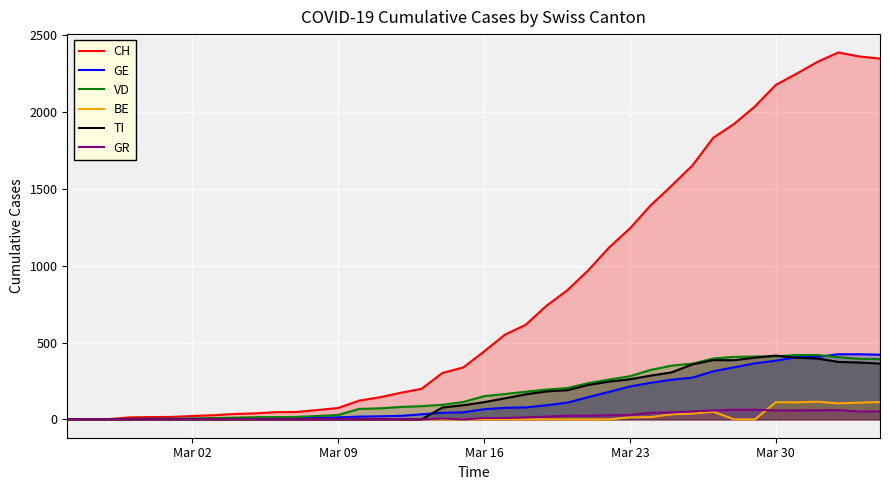

What is the greatest value displayed?

2388